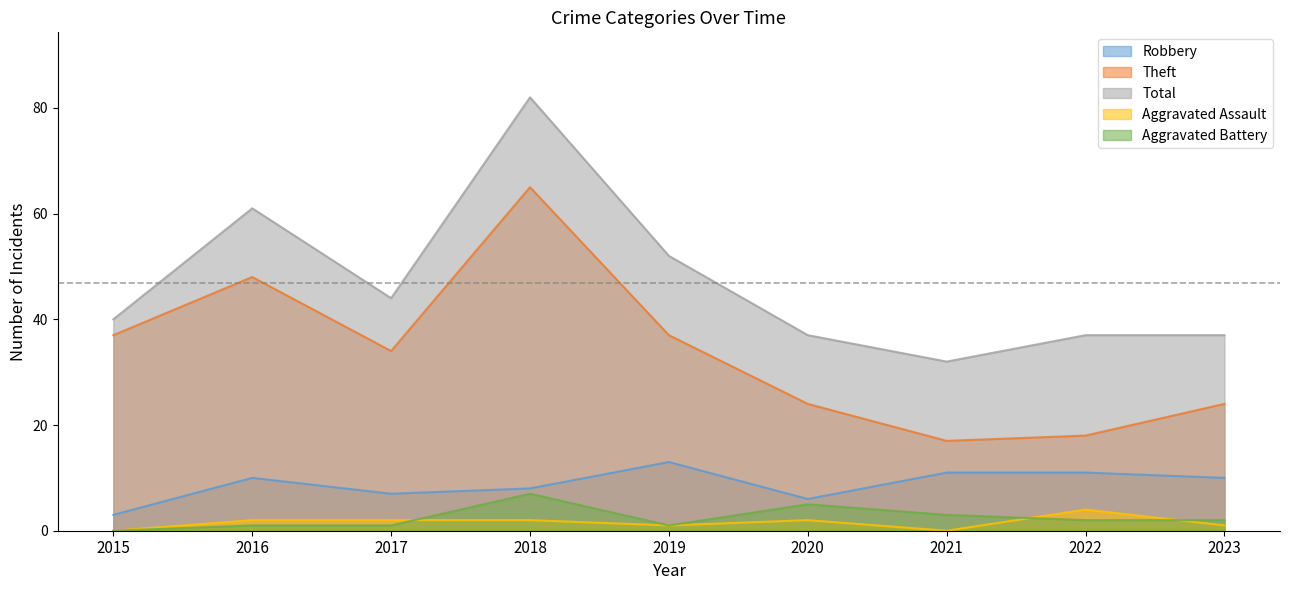

At which label does Robbery reach its minimum?

2015